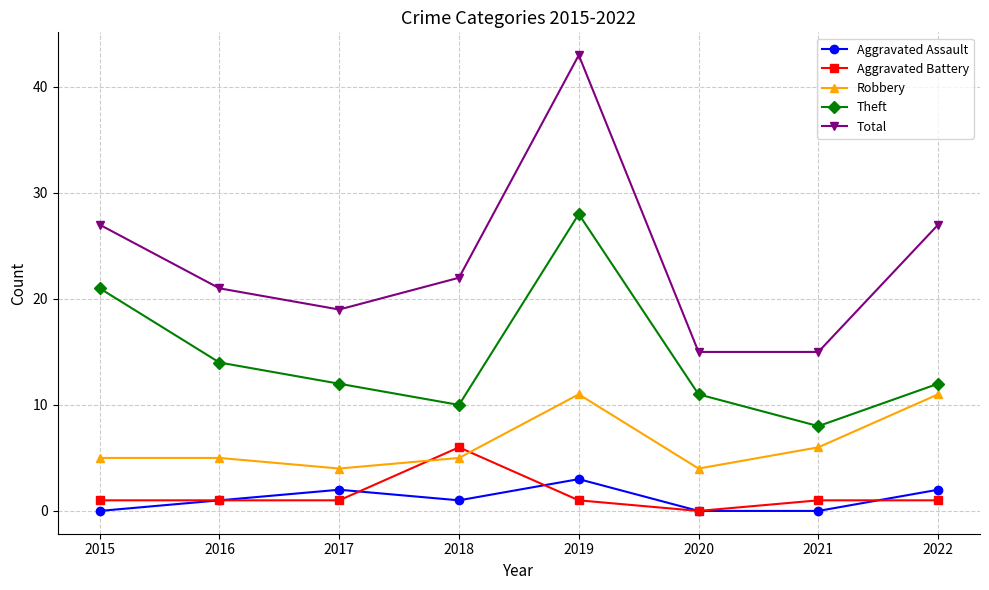

True or false: Aggravated Battery and Total cross at least once.

False